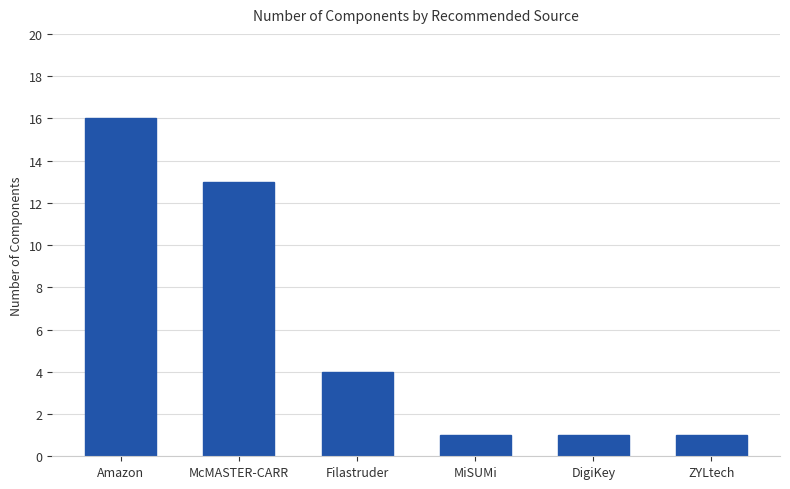

What is the change in value from Filastruder to MiSUMi?

-3